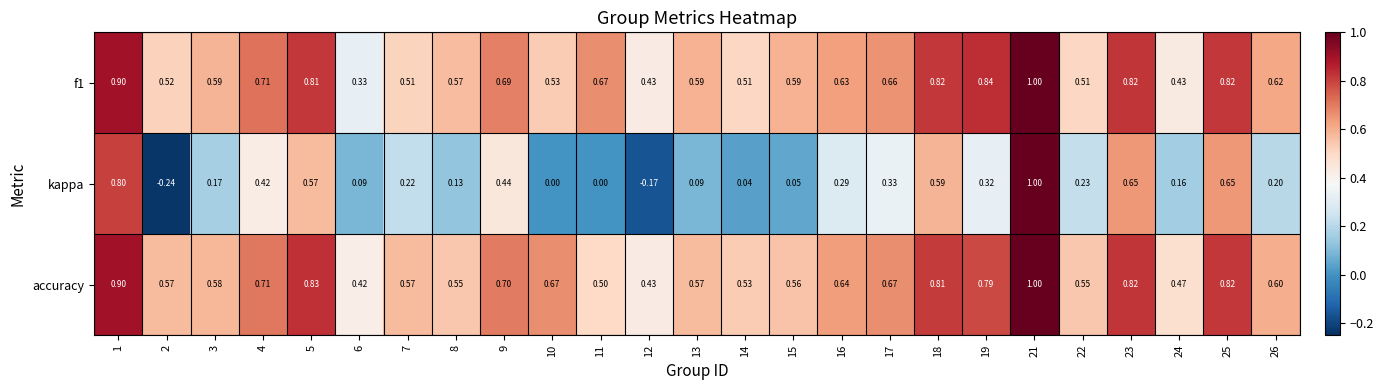

Which series has the largest total across all categories?

accuracy